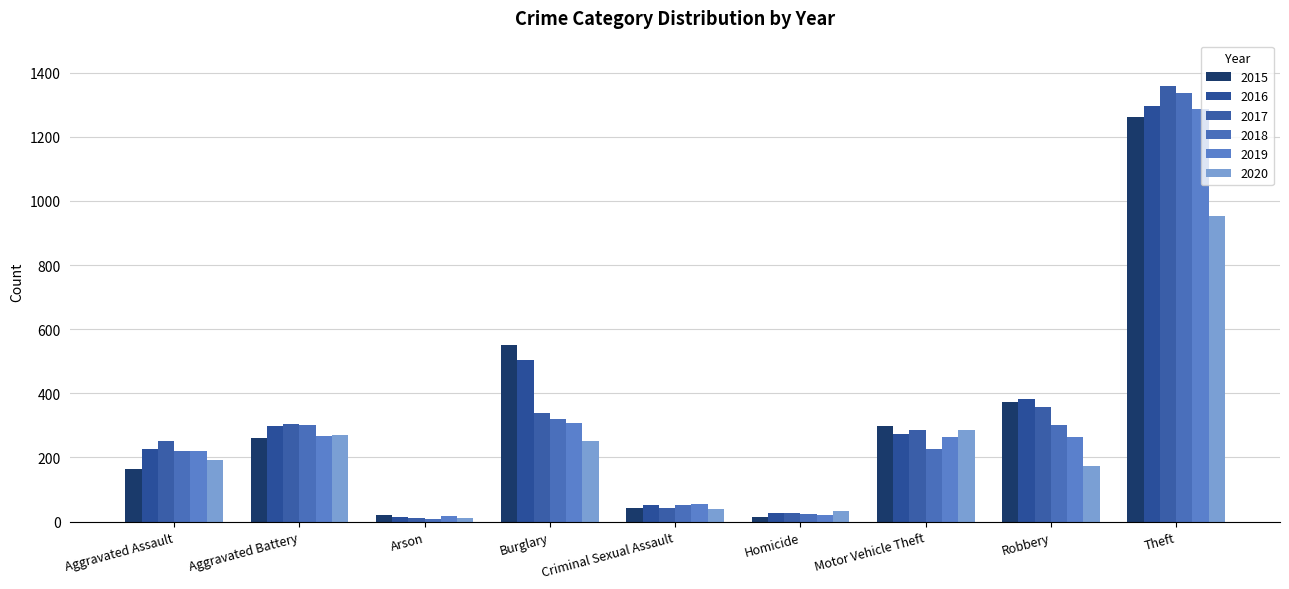

Reading right to left, what are all the values shown in this chart?

2015: 1263	372	299	13	43	552	22	260	164
2016: 1297	381	272	28	51	505	14	298	225
2017: 1359	356	285	27	41	339	12	303	251
2018: 1337	302	225	23	51	319	8	302	220
2019: 1288	264	263	21	54	308	16	267	220
2020: 954	174	287	34	39	252	12	269	192